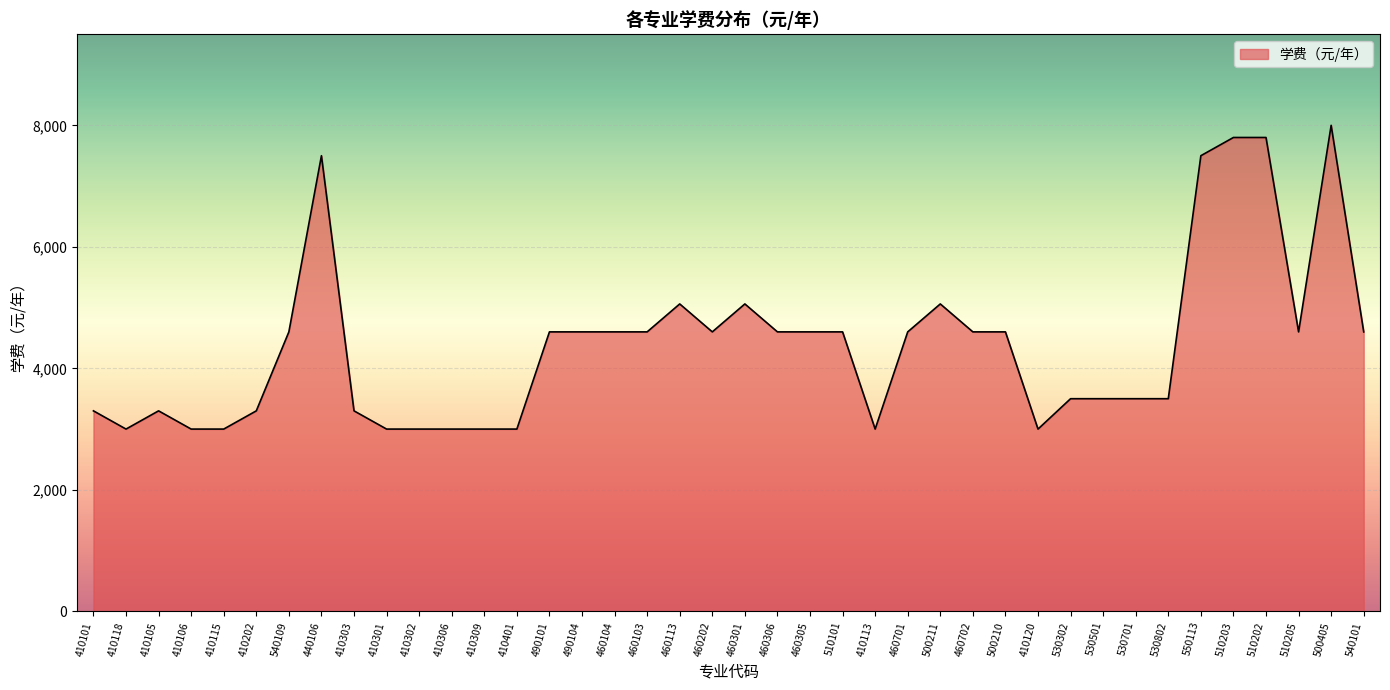

True or false: the data has more than 0 interior local peaks.

True